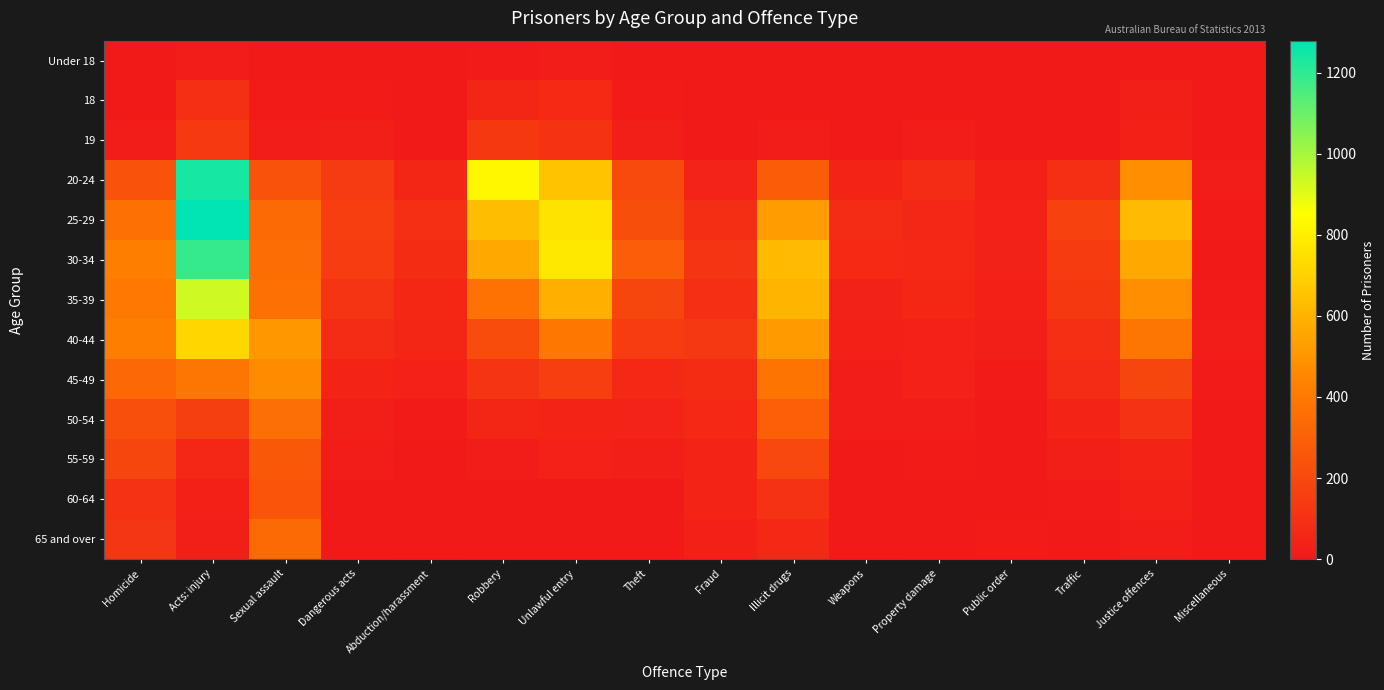

Which series has the largest range (max minus min)?

25-29